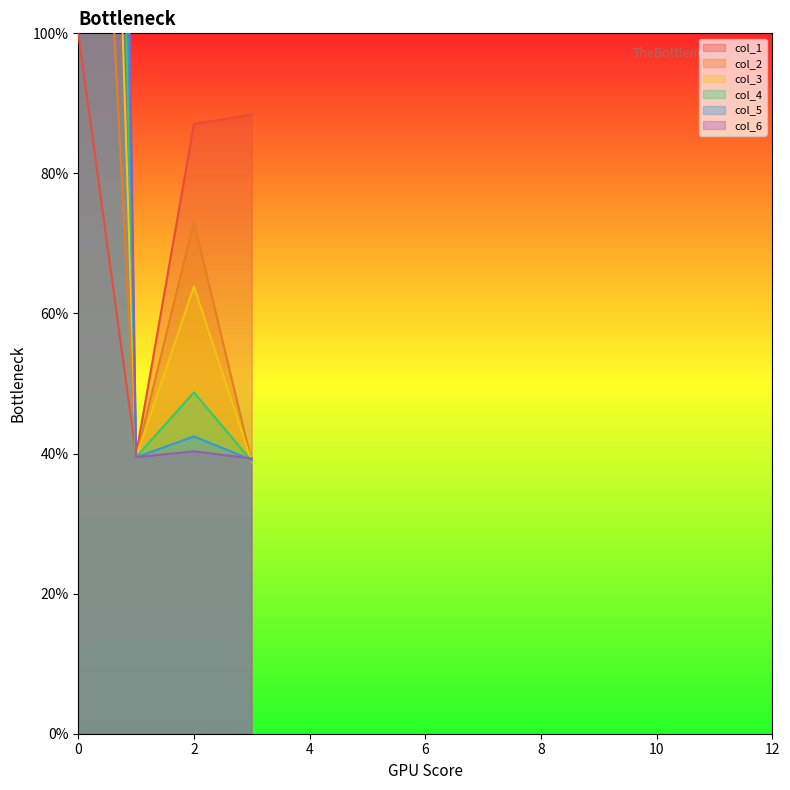

What is the approximate value of col_1 at 3?

0.9